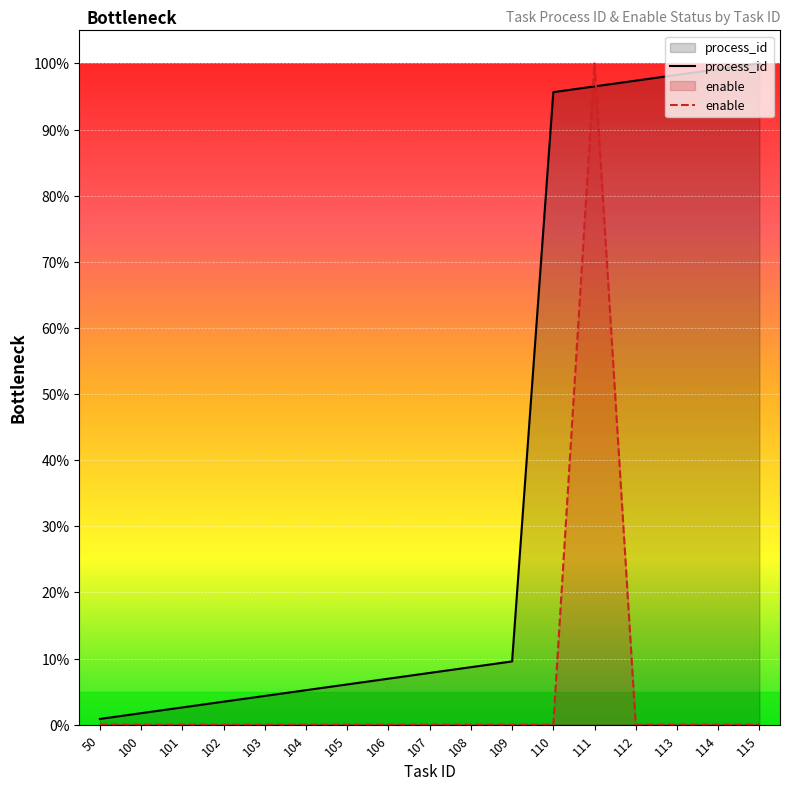

Reading right to left, list all the values displayed in this chart.

process_id: 115=1.0	114=1.0	113=1.0	112=1.0	111=1.0	110=1.0	109=0.1	108=0.1	107=0.1	106=0.1	105=0.1	104=0.1	103=0.0	102=0.0	101=0.0	100=0.0	50=0.0
enable: 115=0.0	114=0.0	113=0.0	112=0.0	111=1.0	110=0.0	109=0.0	108=0.0	107=0.0	106=0.0	105=0.0	104=0.0	103=0.0	102=0.0	101=0.0	100=0.0	50=0.0